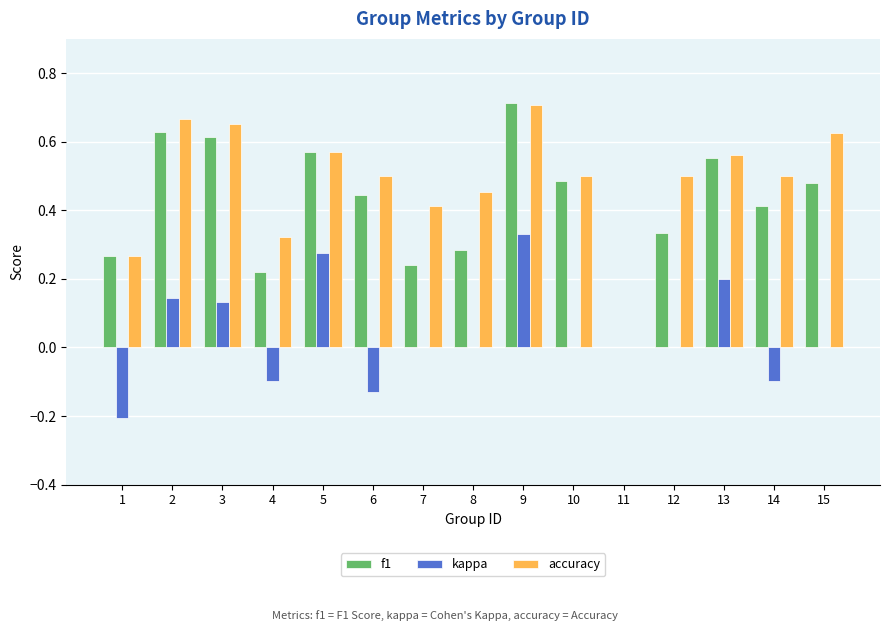

The accuracy series shows 0.1 at 14. True or false?

False